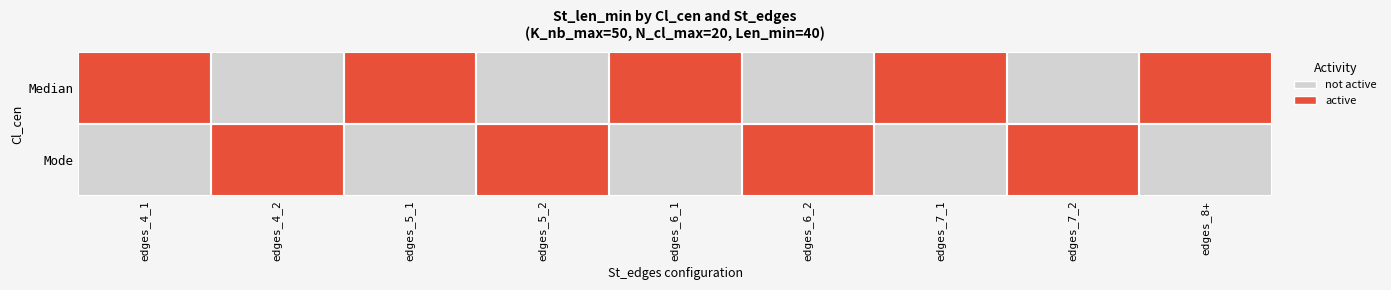

Which category has the highest value across all series?

edges_4_1